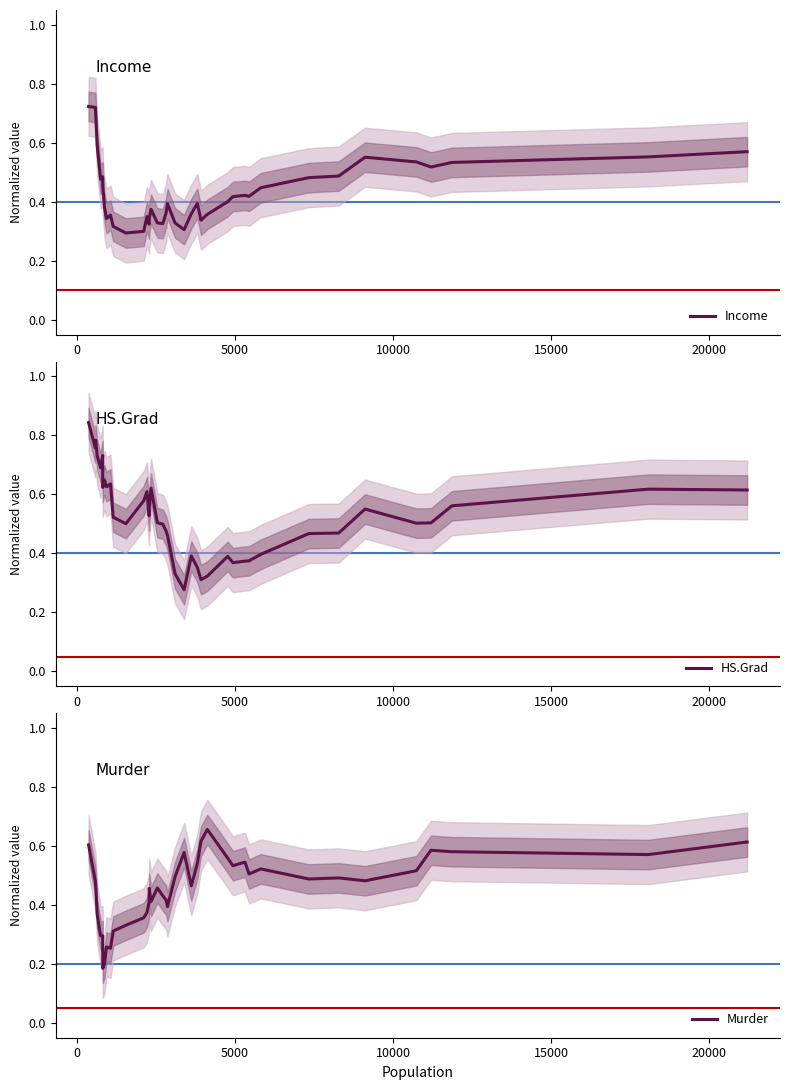

Rank the series by their maximum value, from lowest to highest.

Murder, Income, HS.Grad